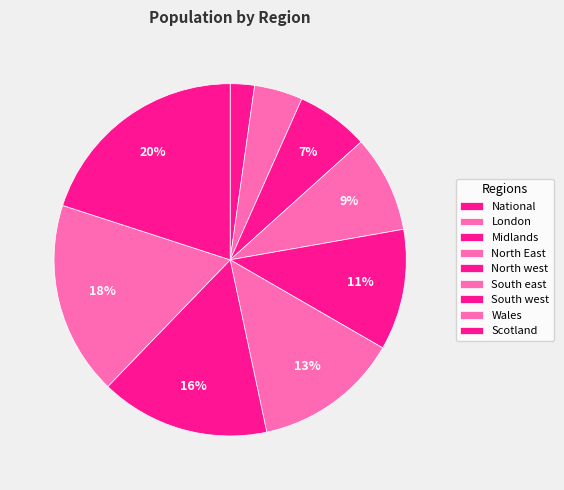

To the nearest percent, what portion does Midlands represent?

7%